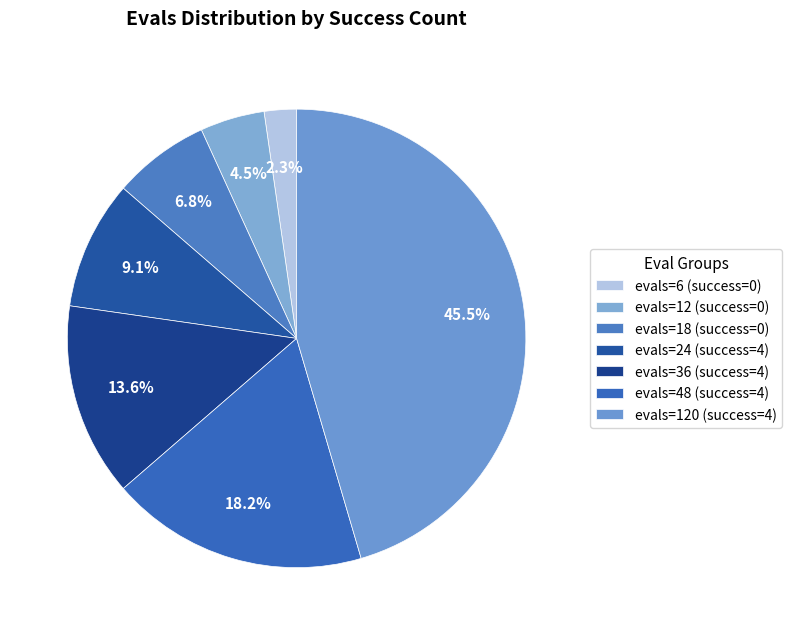

Does any single category account for the majority?

No